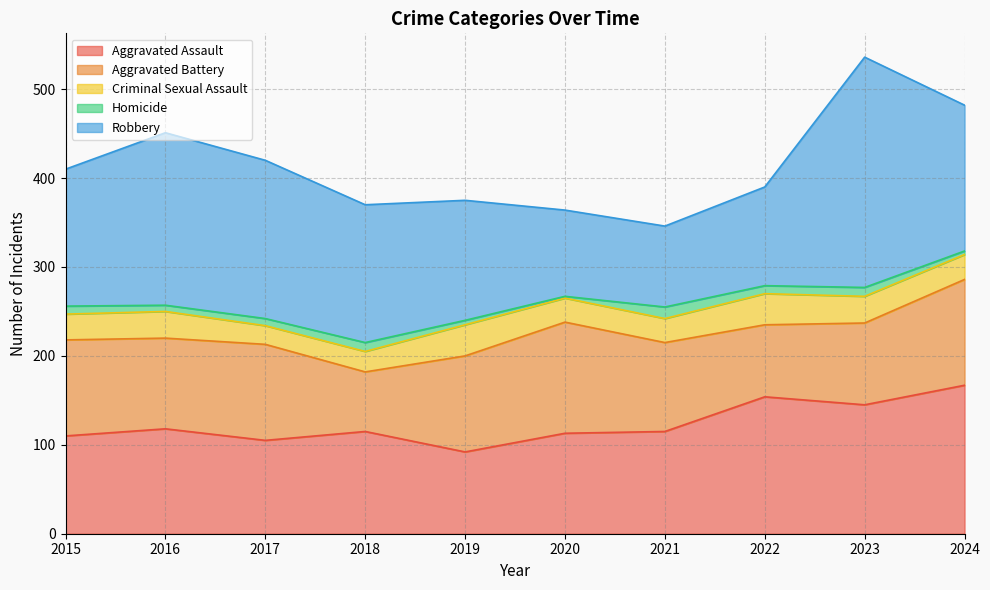

The Aggravated Battery series shows 153 at 2021. True or false?

False